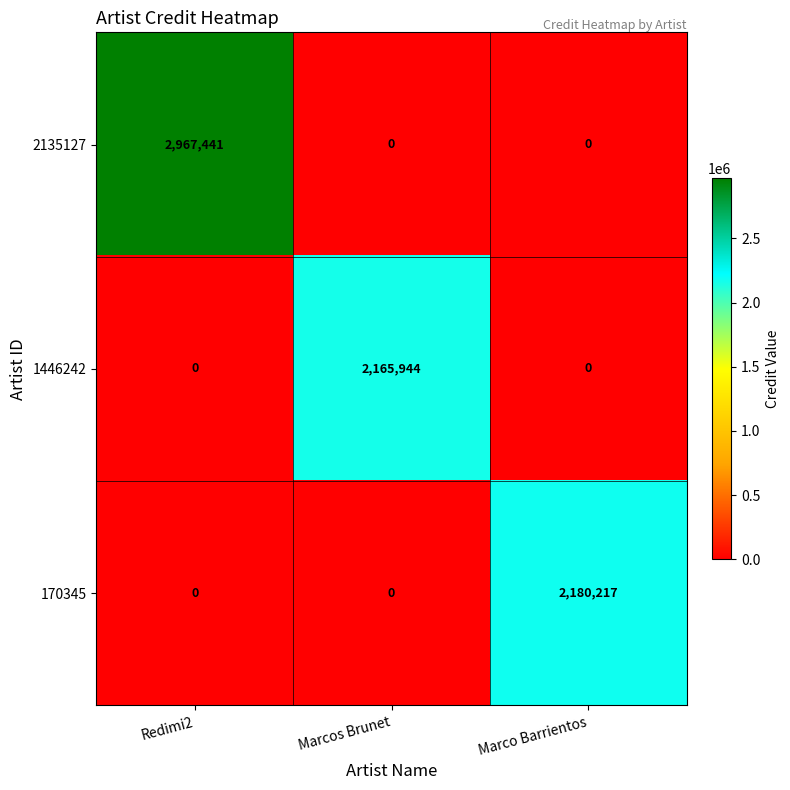

Which series has the largest total across all categories?

2135127